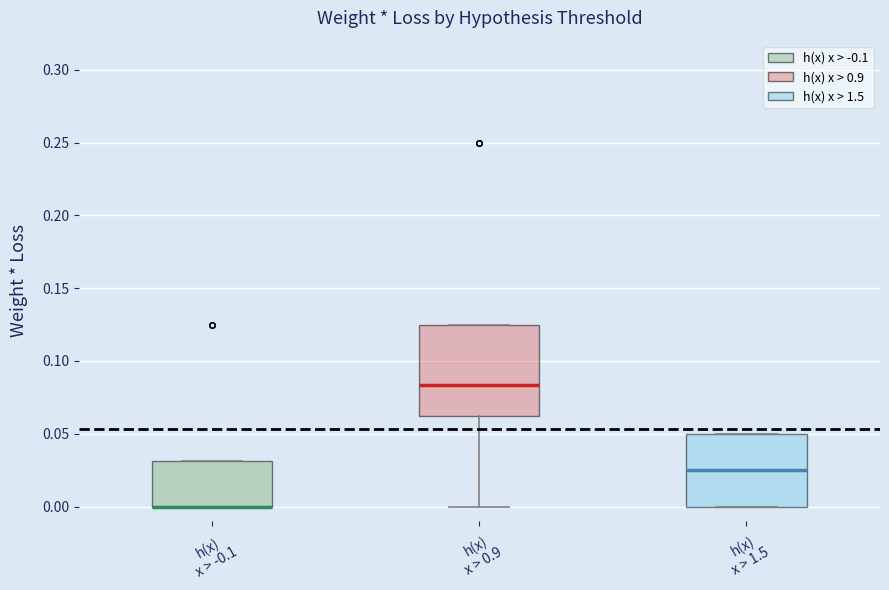

Where is the upper edge of the box for h(x) x > 1.5 on the y-axis? The values are not printed on the chart, so give them approximately, as read against the axis.

0.050